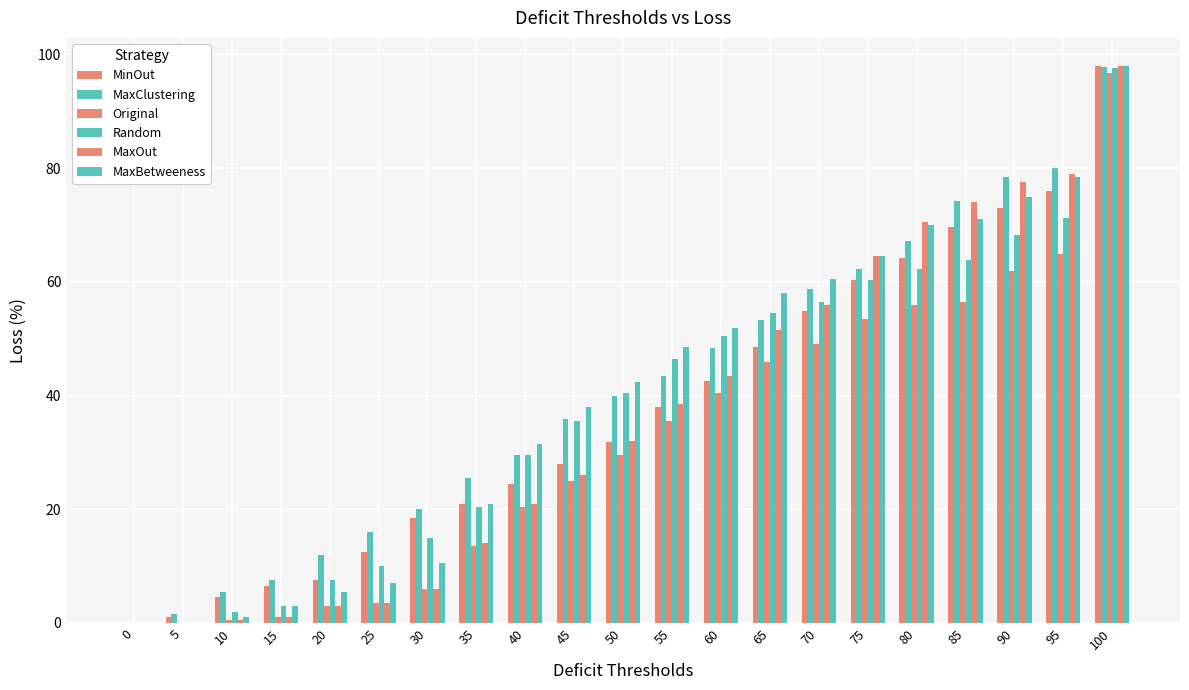

True or false: MaxClustering has a value of 43.5 at 55.

True